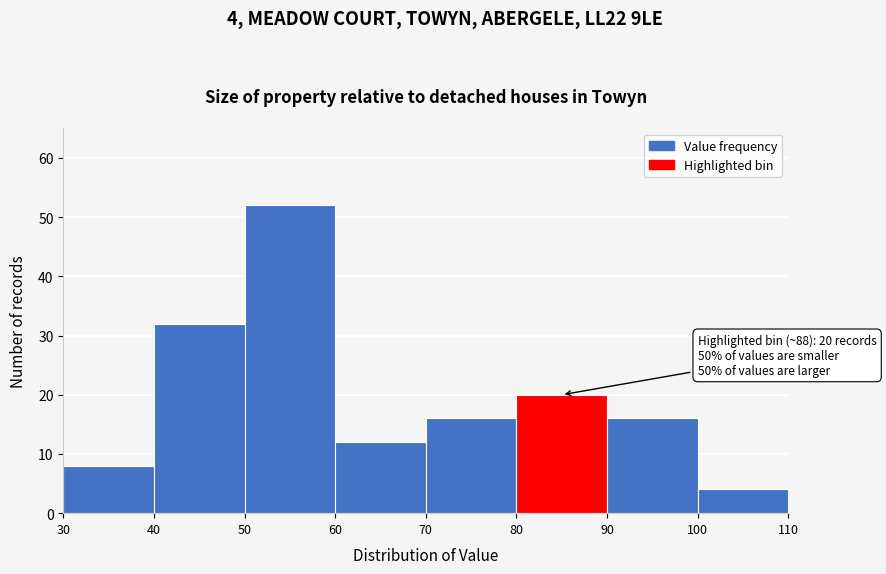

Over which range of the x-axis is the bar tallest?

50 to 60